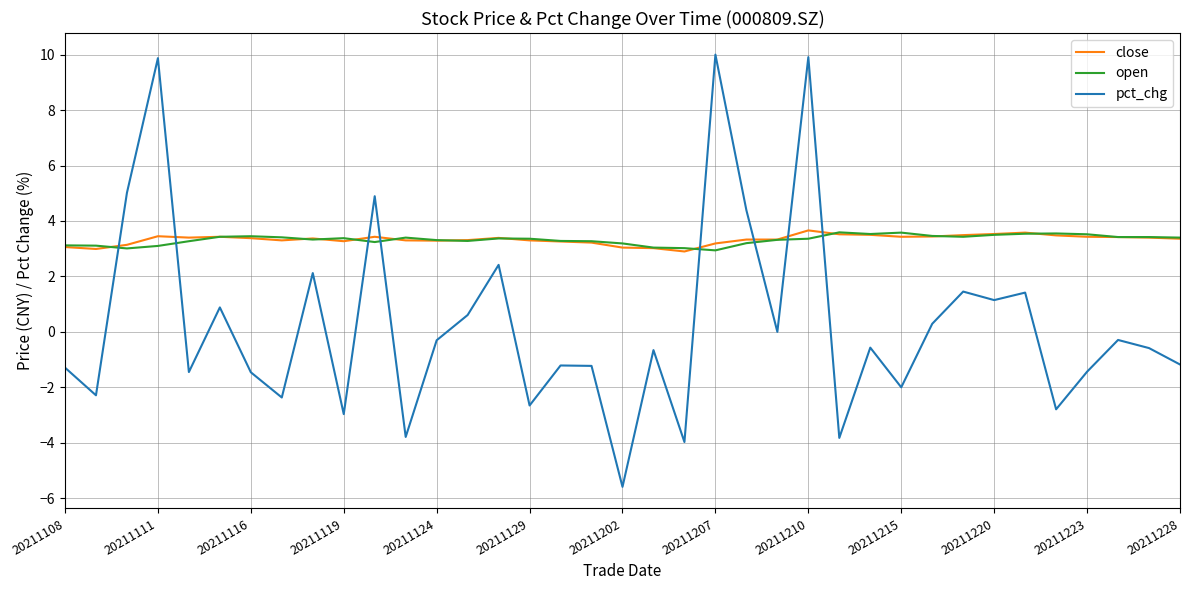

Which series has the largest range (max minus min)?

pct_chg